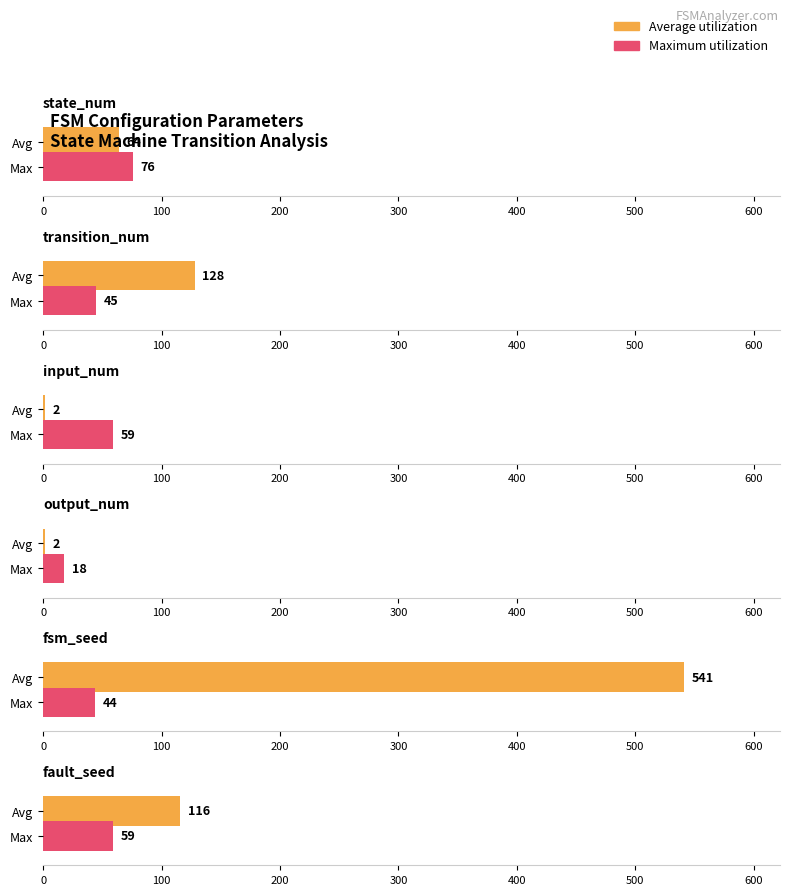

What is the difference between the highest and lowest values at state_num?

12